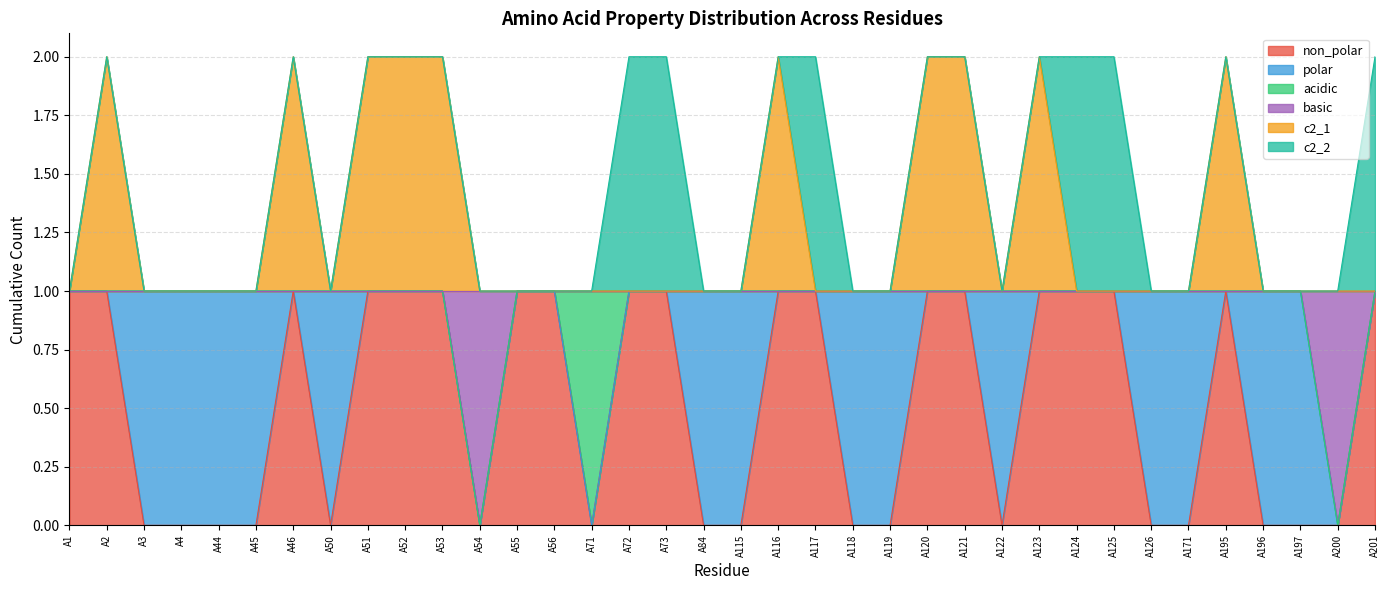

What is the sum of the non_polar values at A125 and A123?

2